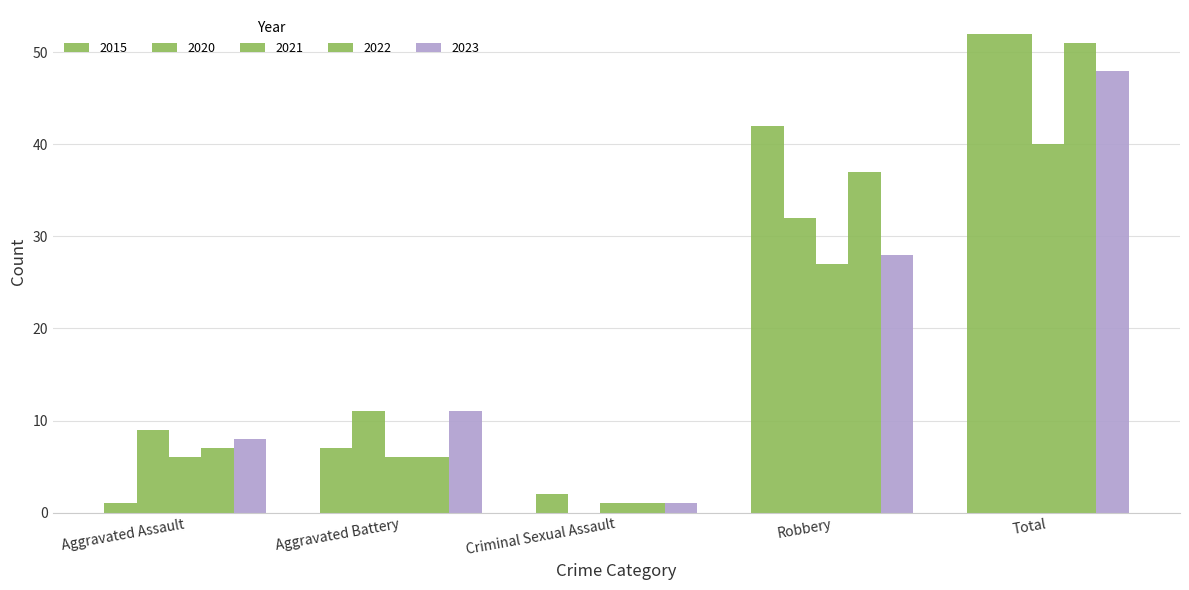

Count the number of data series in this chart.

5